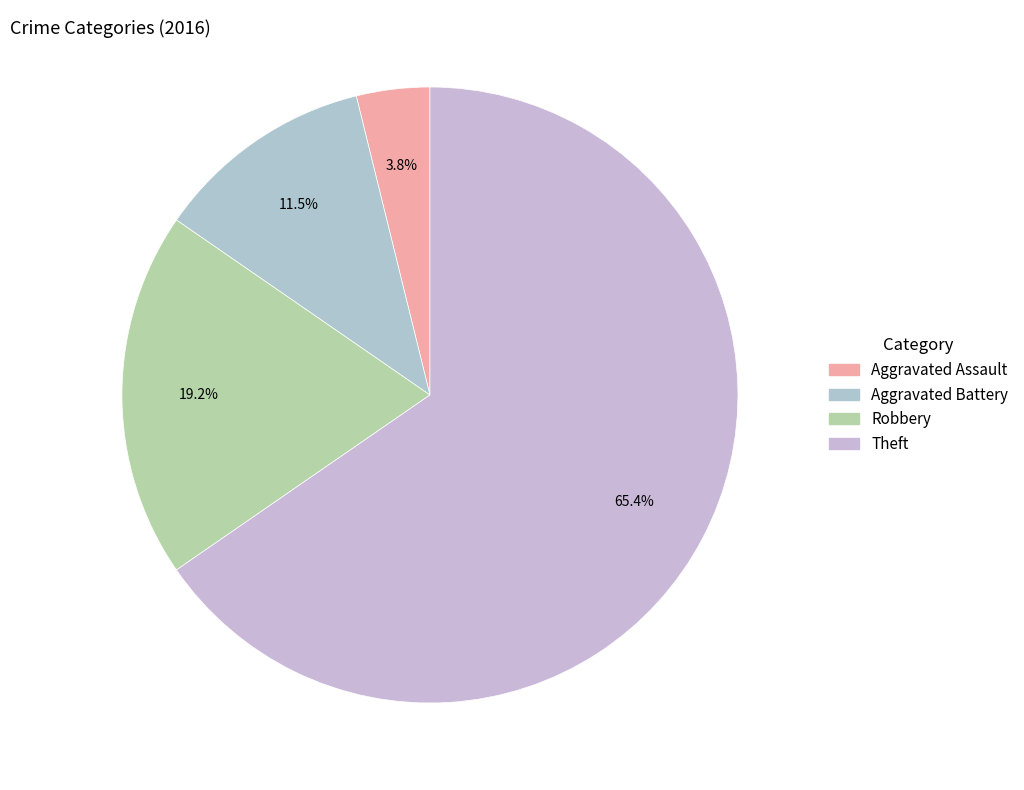

How much of the chart is everything except Theft?

34.6%